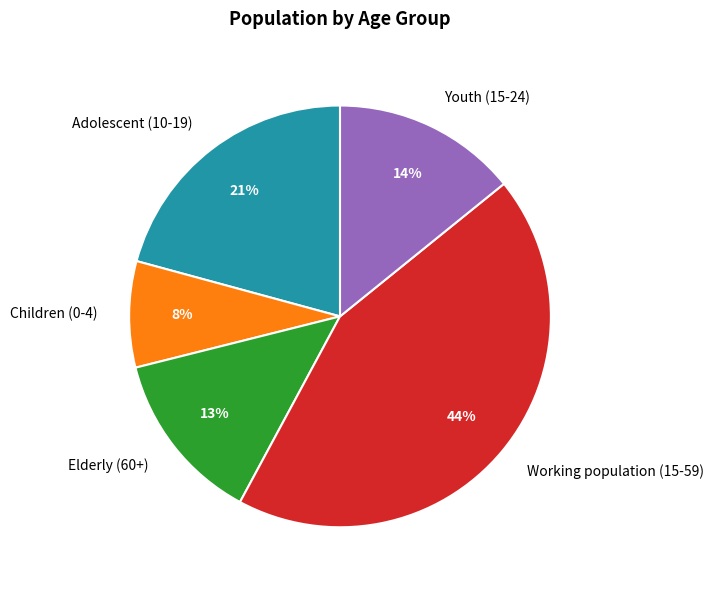

To the nearest percent, what percentage of the pie is Children (0-4)?

8%